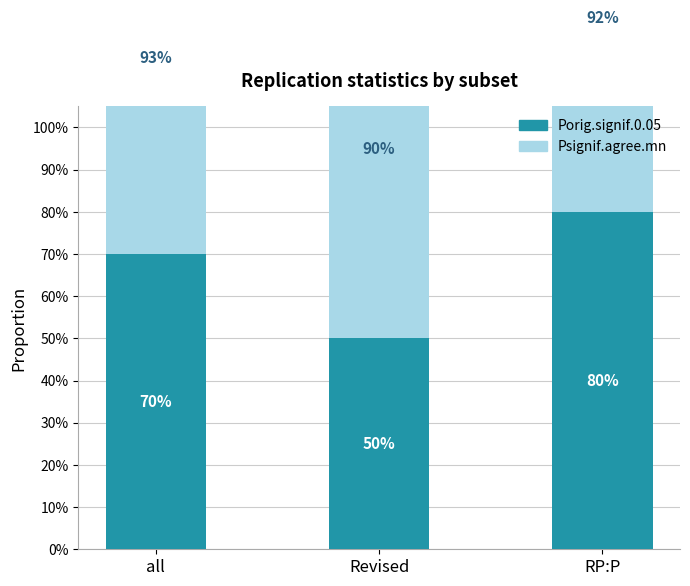

The value of Porig.signif.0.05 at Revised is 0.5. True or false?

True